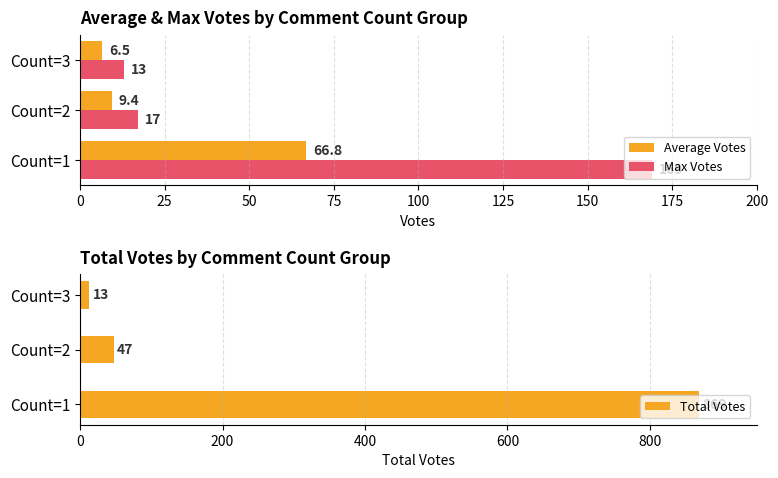

Reading right to left, transcribe all the data shown in this chart.

Average Votes: 50=6.5	25=9.4	0=66.8
Max Votes: 50=13.0	25=17.0	0=169.0
Total Votes: 50=13.0	25=47.0	0=869.0